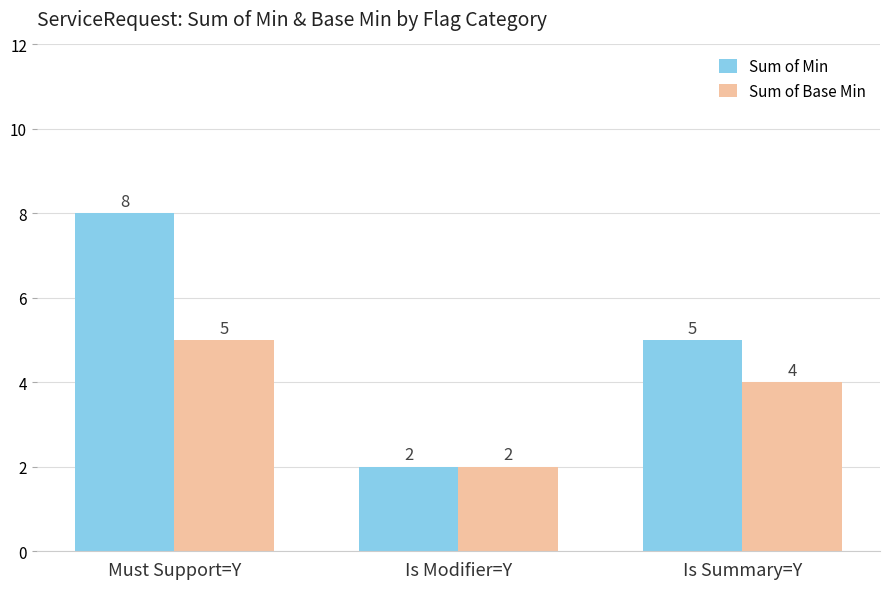

Rank the series by their maximum value, from lowest to highest.

Sum of Base Min, Sum of Min